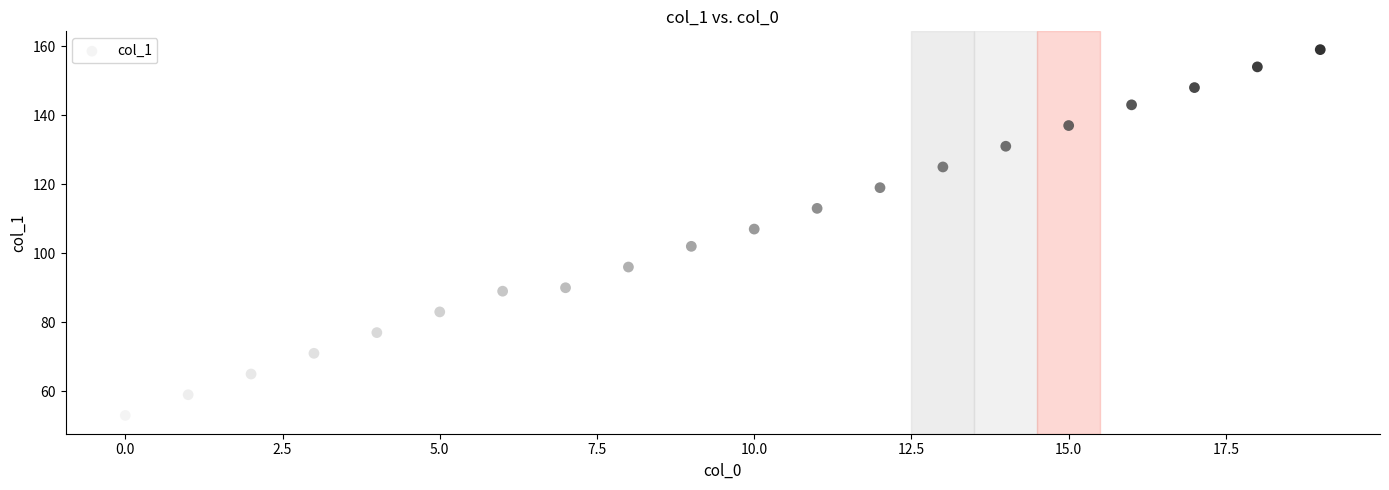

What is the range of Y values (max minus min)?

106